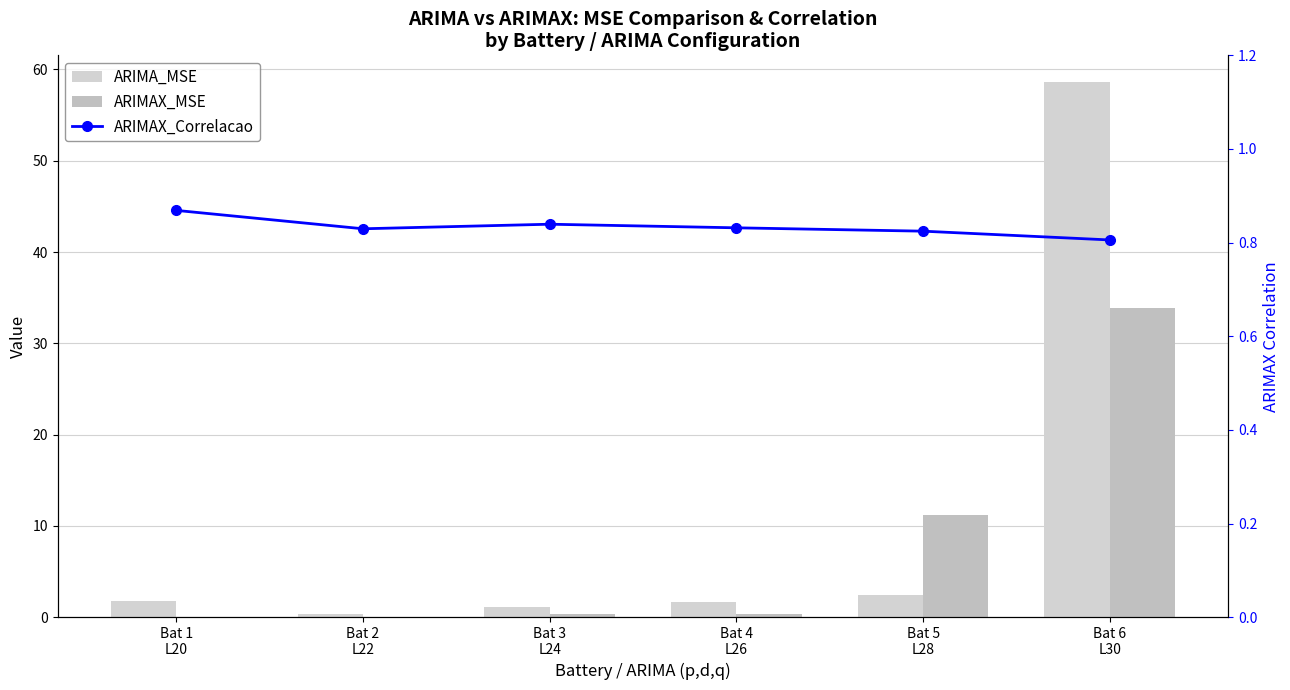

List the series in order of their overall mean, highest first.

ARIMA_MSE, ARIMAX_MSE, ARIMAX_Correlacao